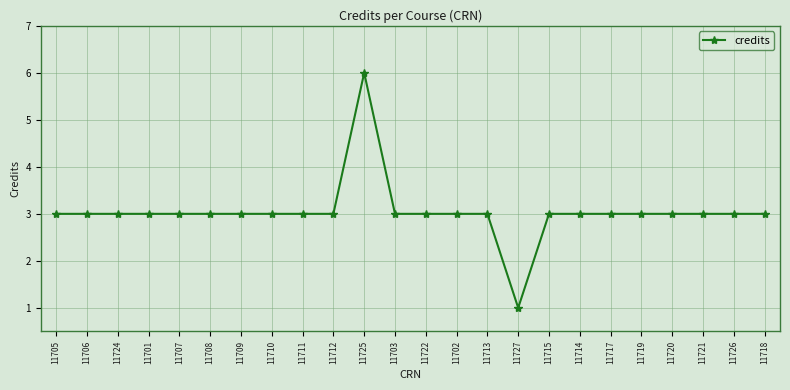

Reading left to right, list all the values displayed in this chart.

3	3	3	3	3	3	3	3	3	3	6	3	3	3	3	1	3	3	3	3	3	3	3	3